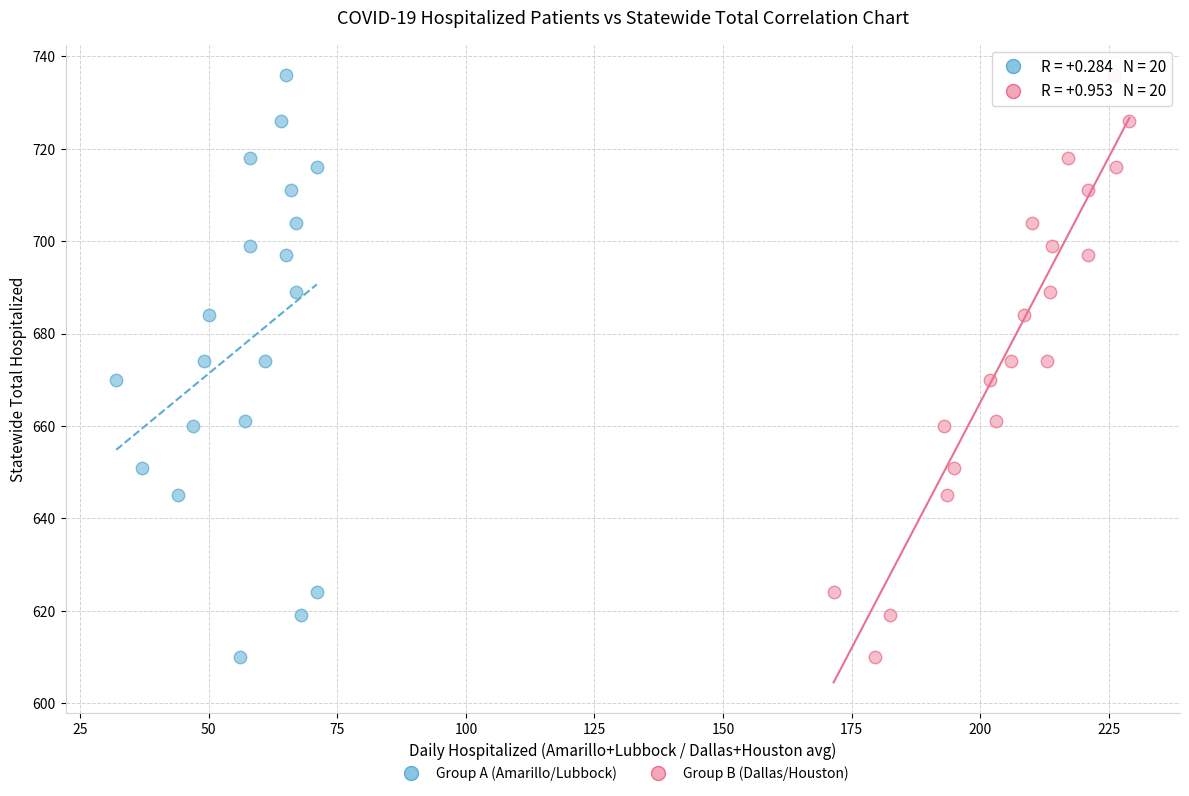

What are all the series names shown in the legend?

Group A (Amarillo/Lubbock), Group B (Dallas/Houston)